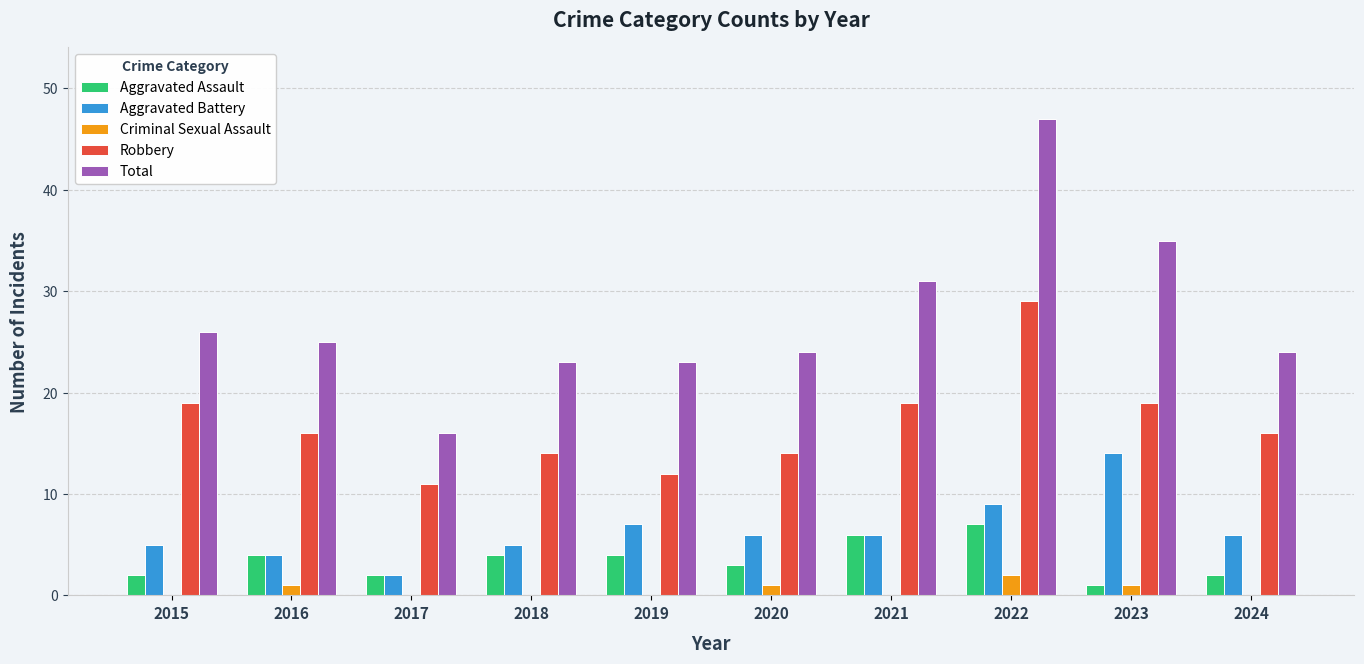

Reading right to left, what are all the values shown in this chart?

Aggravated Assault: 2	1	7	6	3	4	4	2	4	2
Aggravated Battery: 6	14	9	6	6	7	5	2	4	5
Criminal Sexual Assault: 0	1	2	0	1	0	0	0	1	0
Robbery: 16	19	29	19	14	12	14	11	16	19
Total: 24	35	47	31	24	23	23	16	25	26